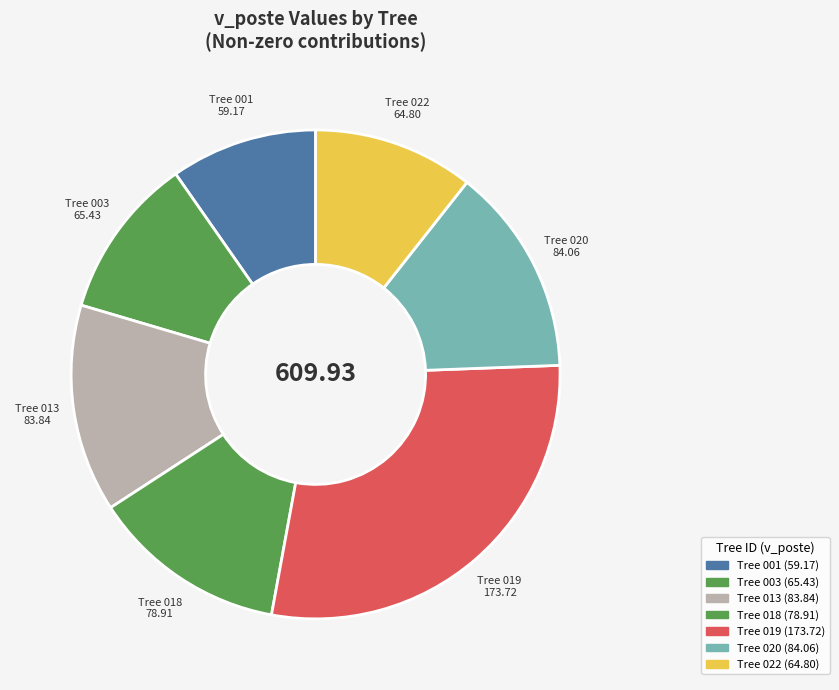

How many slices are in this pie chart?

7